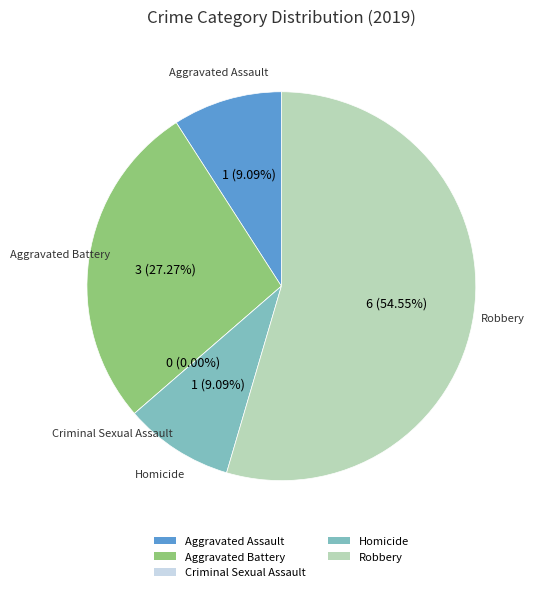

The Aggravated Battery slice represents 34% of the pie. True or false?

False